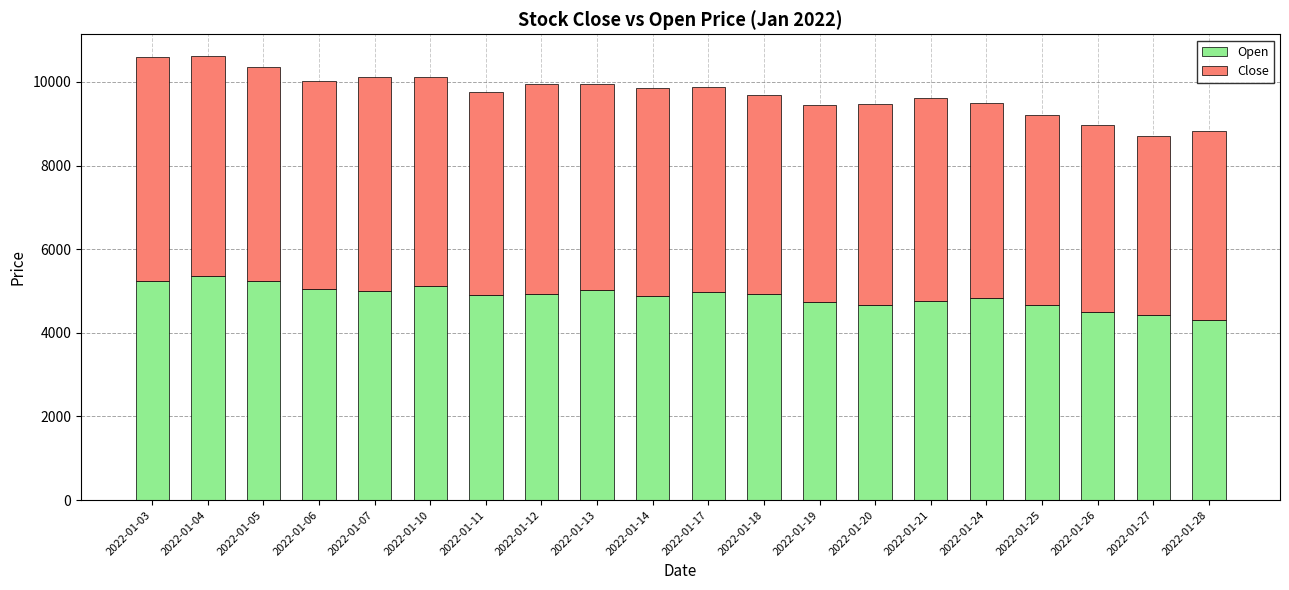

At which label does Open reach its peak?

2022-01-04